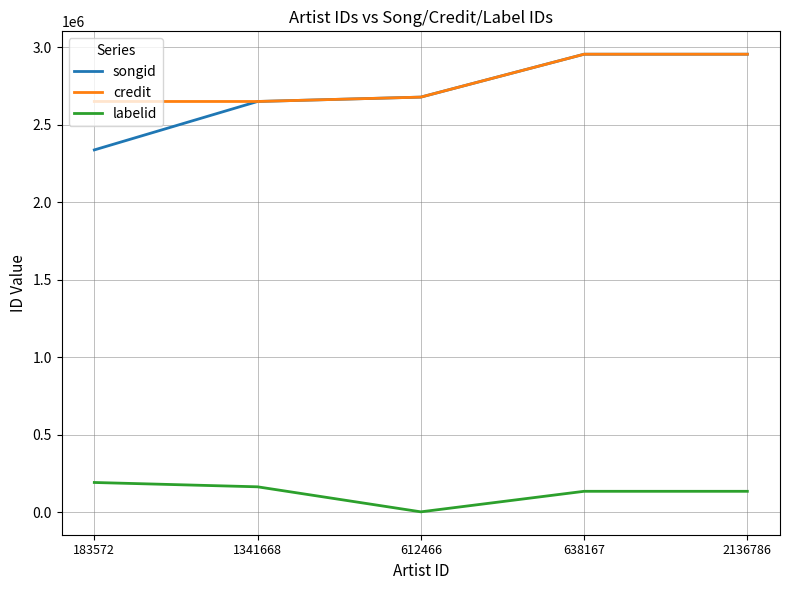

Which series has the widest spread of values?

songid